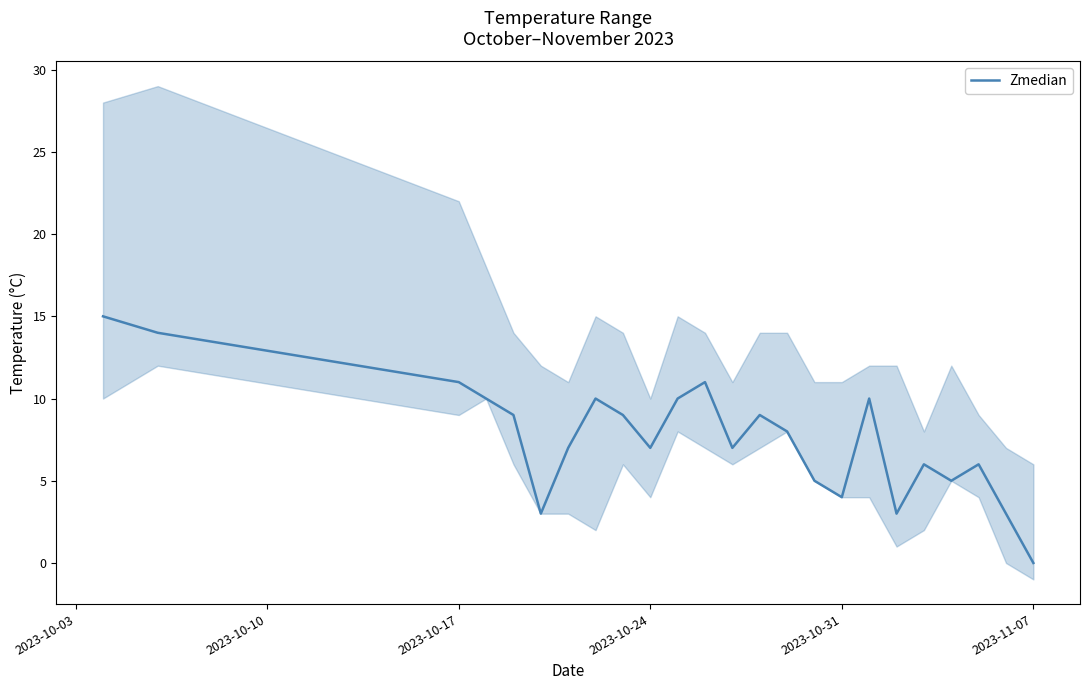

What is the greatest value displayed?

15